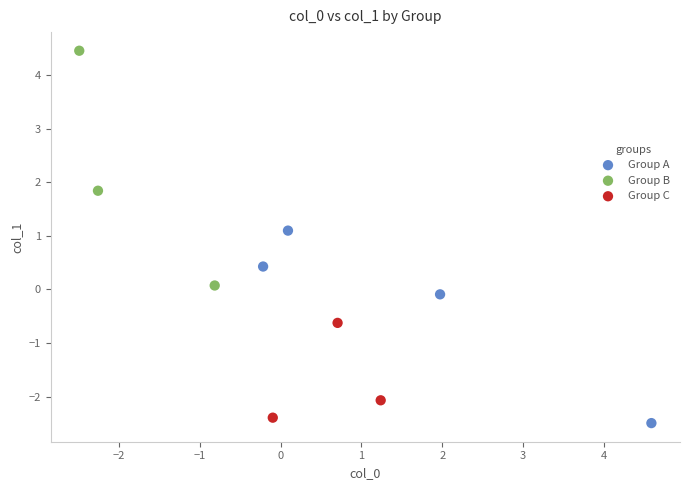

Which series reaches the maximum Y coordinate?

Group B